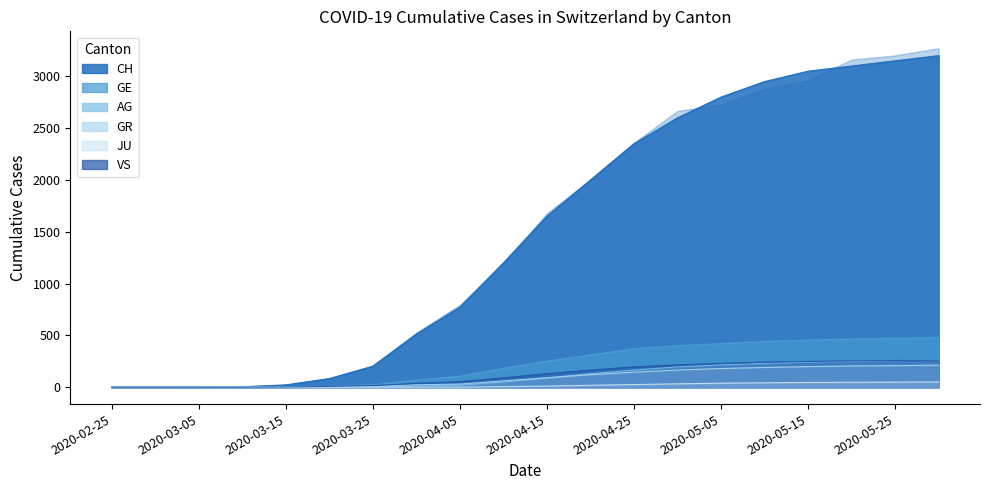

How many values in the CH series exceed 1650?

9